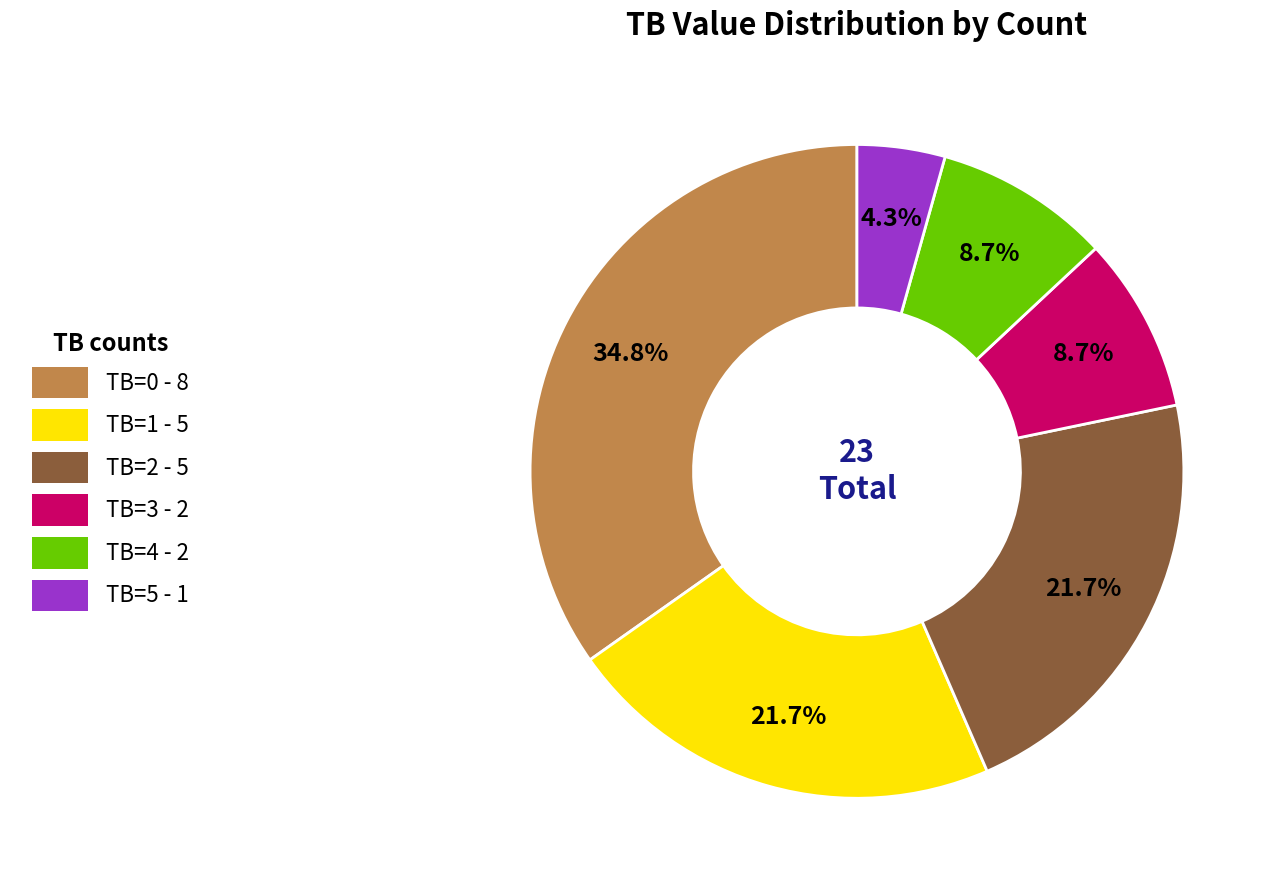

To the nearest percent, what portion does TB=4 represent?

9%